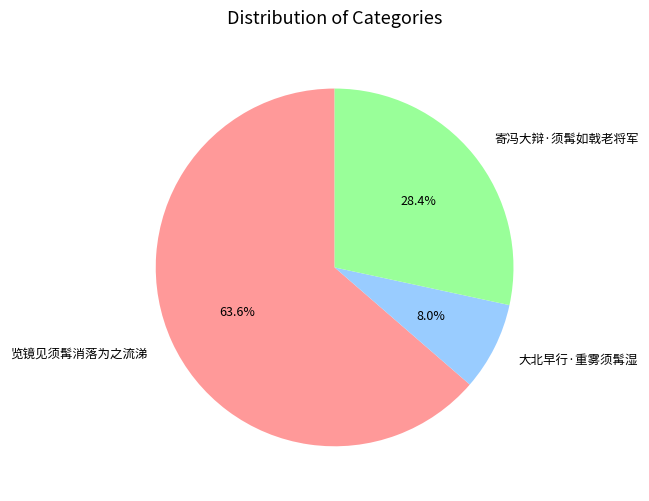

To the nearest percent, what is the combined percentage of 大北早行·重雾须髯湿 and 寄冯大辩·须髯如戟老将军?

36%